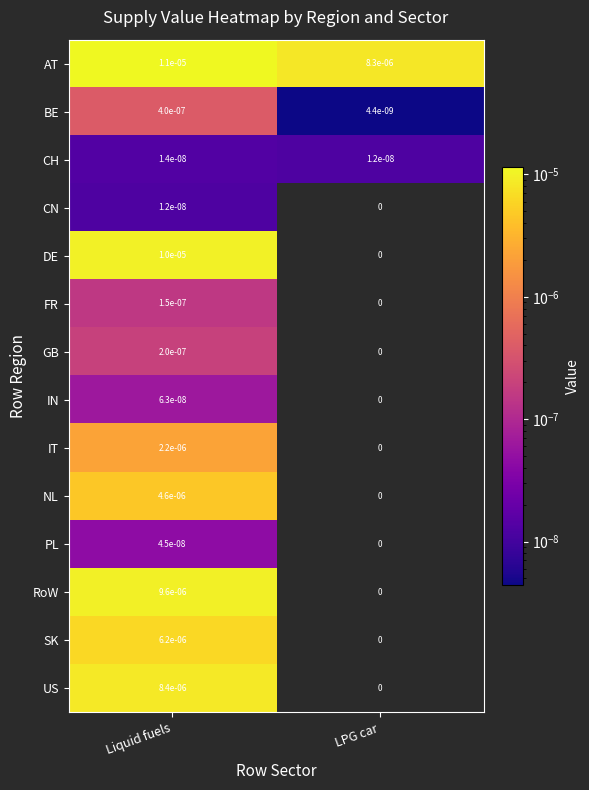

At which category is the sum across all series the highest?

Liquid fuels